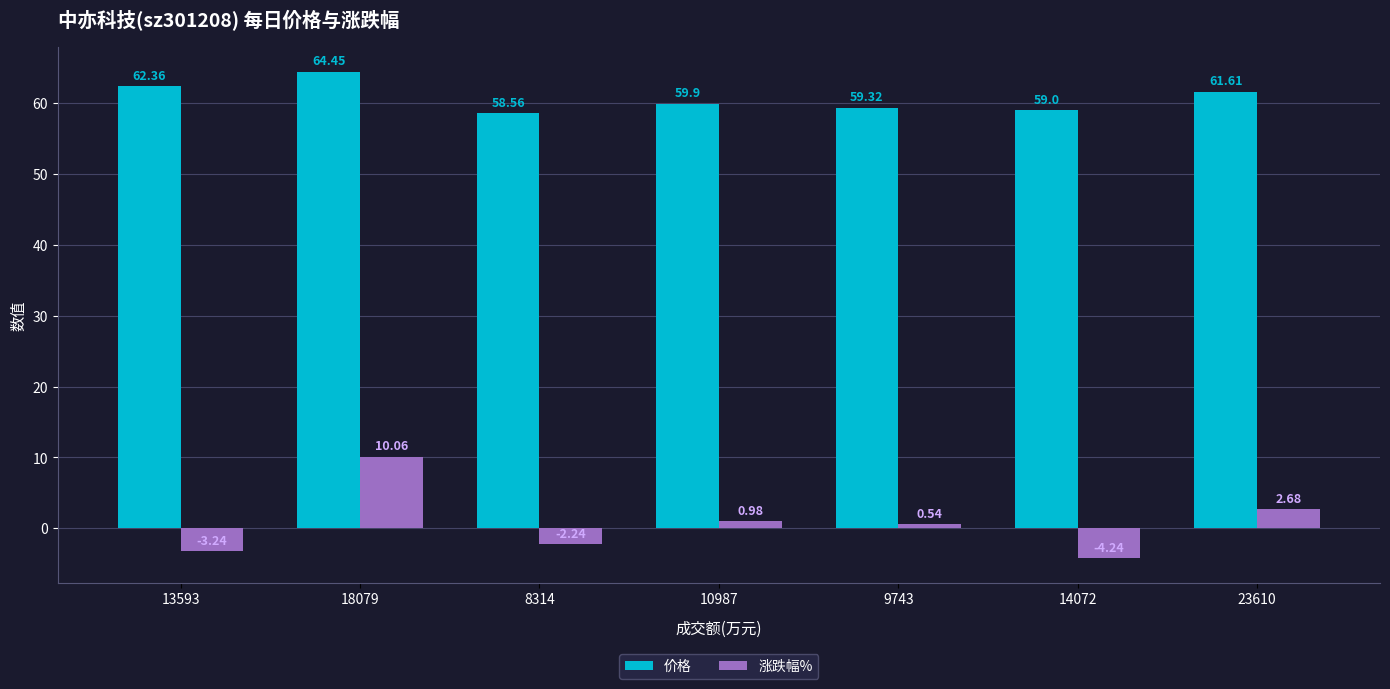

List the labels in order of 价格 value, largest first.

18079, 13593, 23610, 10987, 9743, 14072, 8314